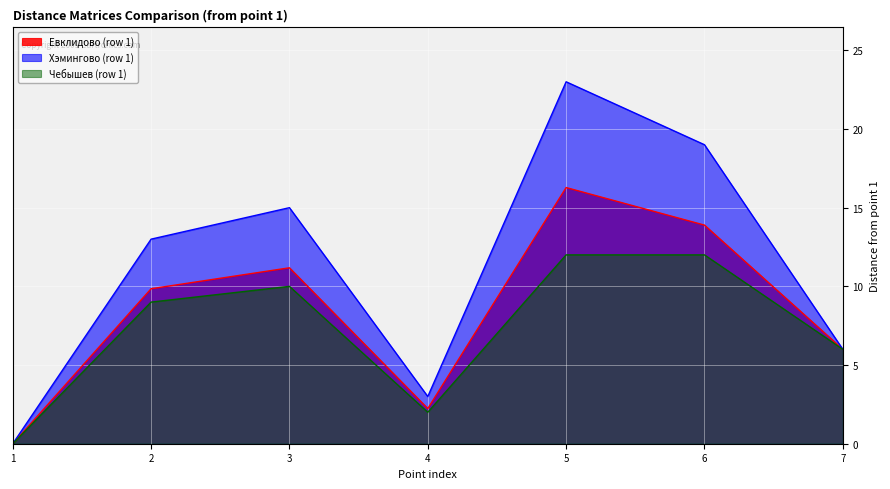

True or false: Хэмингово (row 1) and Евклидово (row 1) intersect in this chart.

False